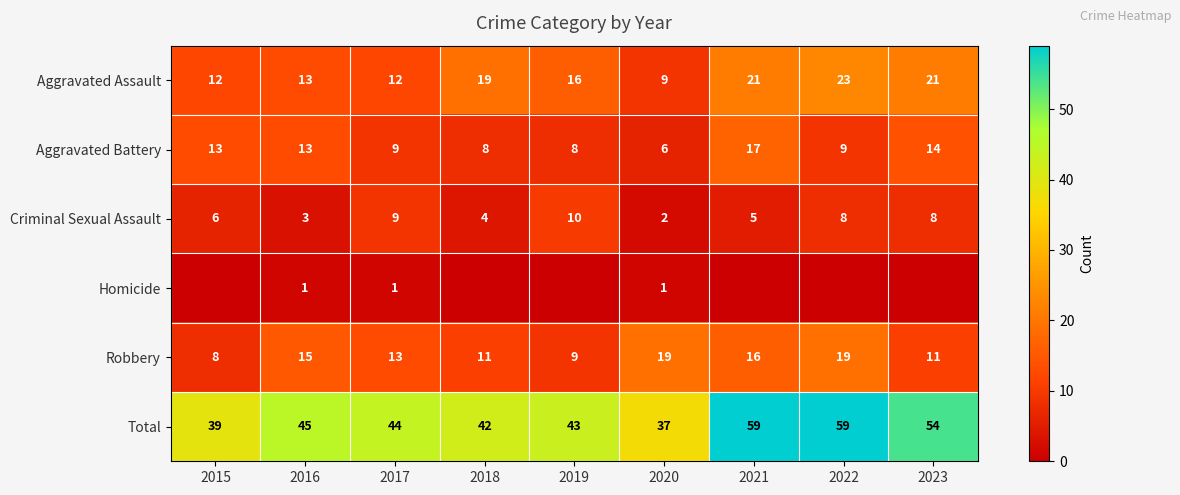

How many data points in Aggravated Assault are less than 16?

4